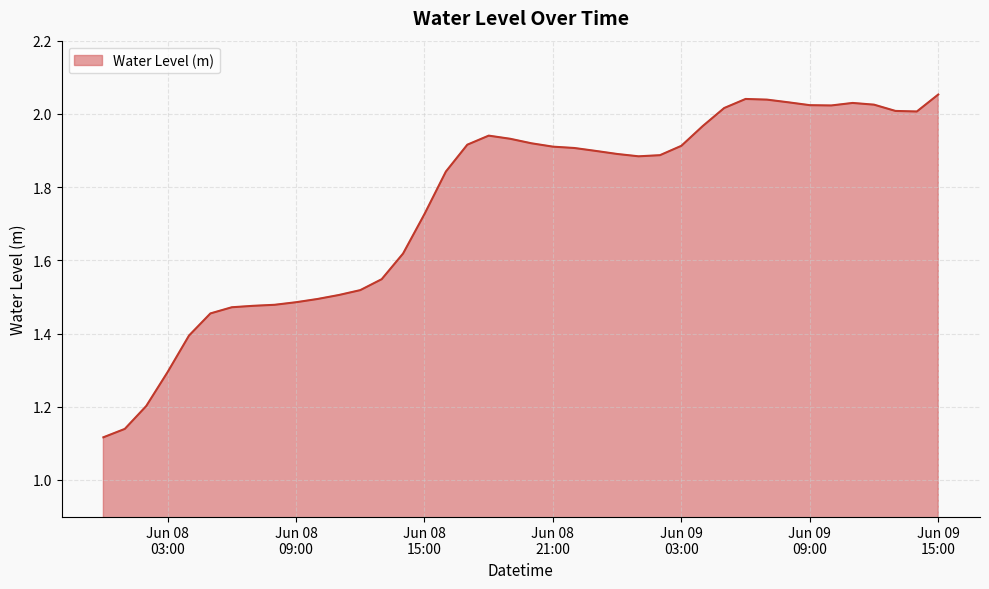

What is the difference between the maximum and minimum values?

0.9